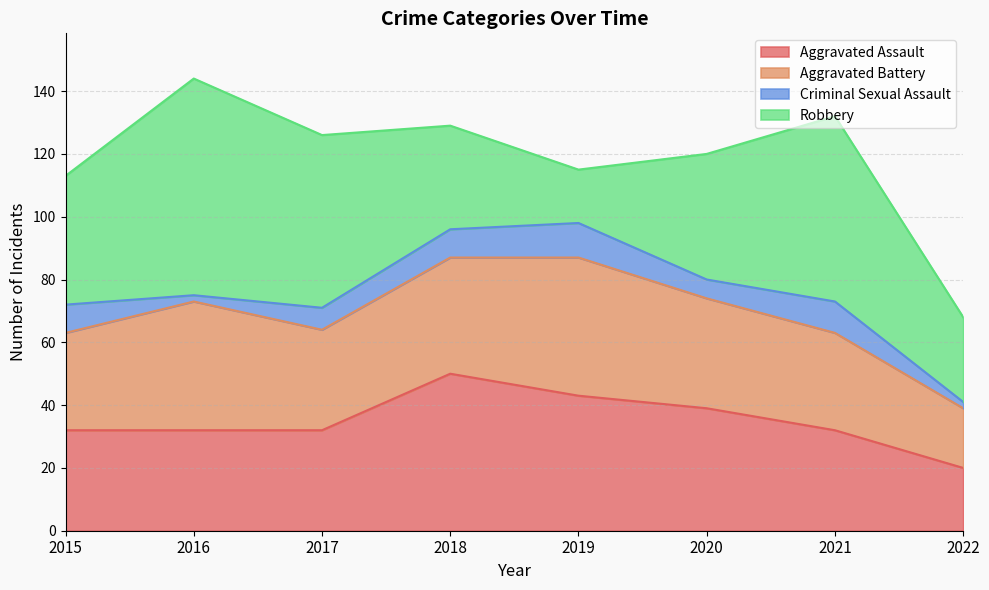

Is it true that Criminal Sexual Assault equals 7 at 2017?

True